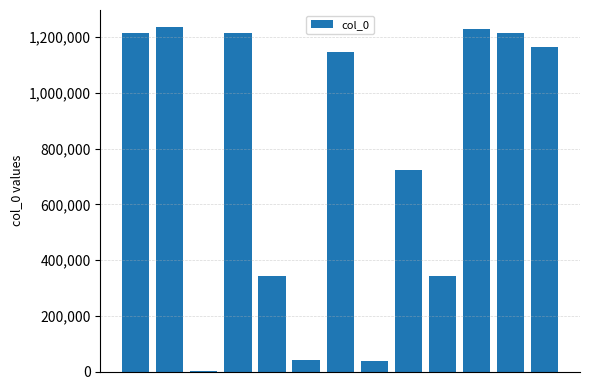

What is the sum of all values?

9919228